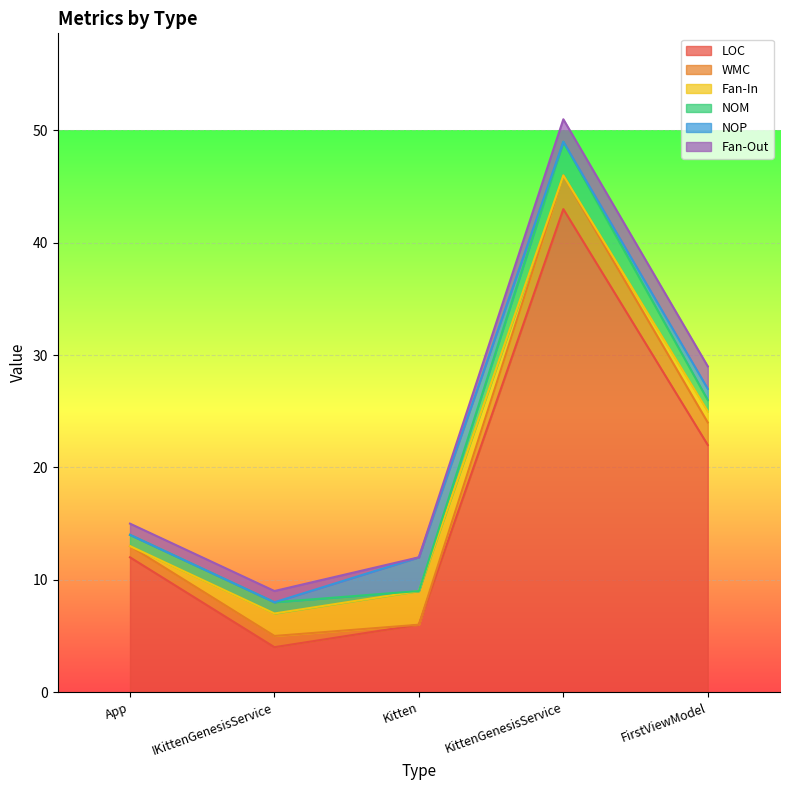

How many interior local valleys does the LOC series have?

1